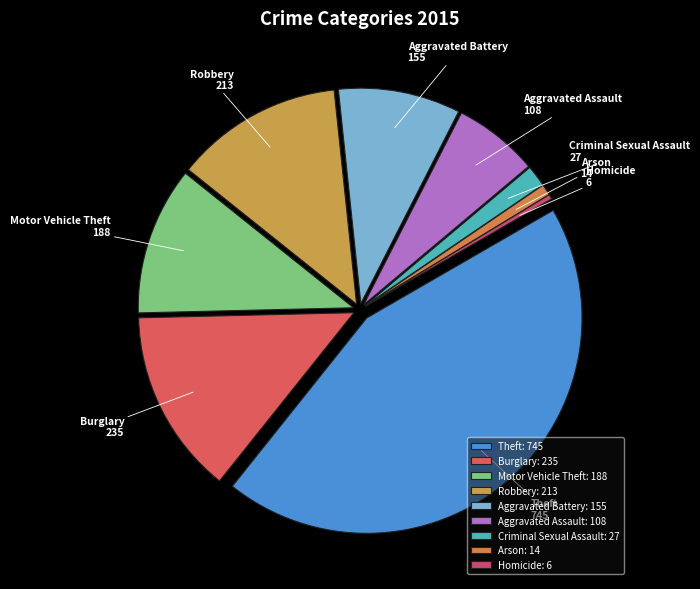

Combined, what portion of the pie is Aggravated Battery and Aggravated Assault?

15.6%